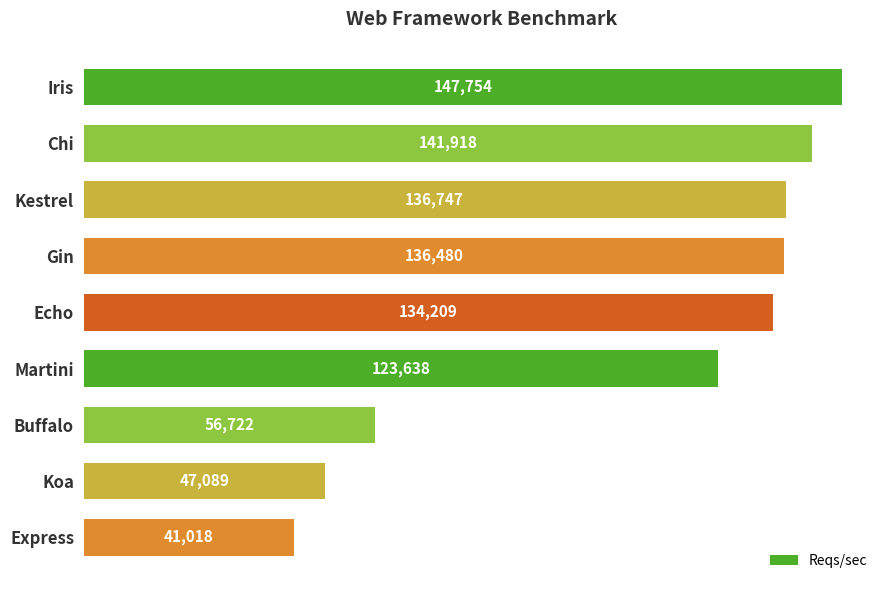

What is the difference between the maximum and minimum values?

106736